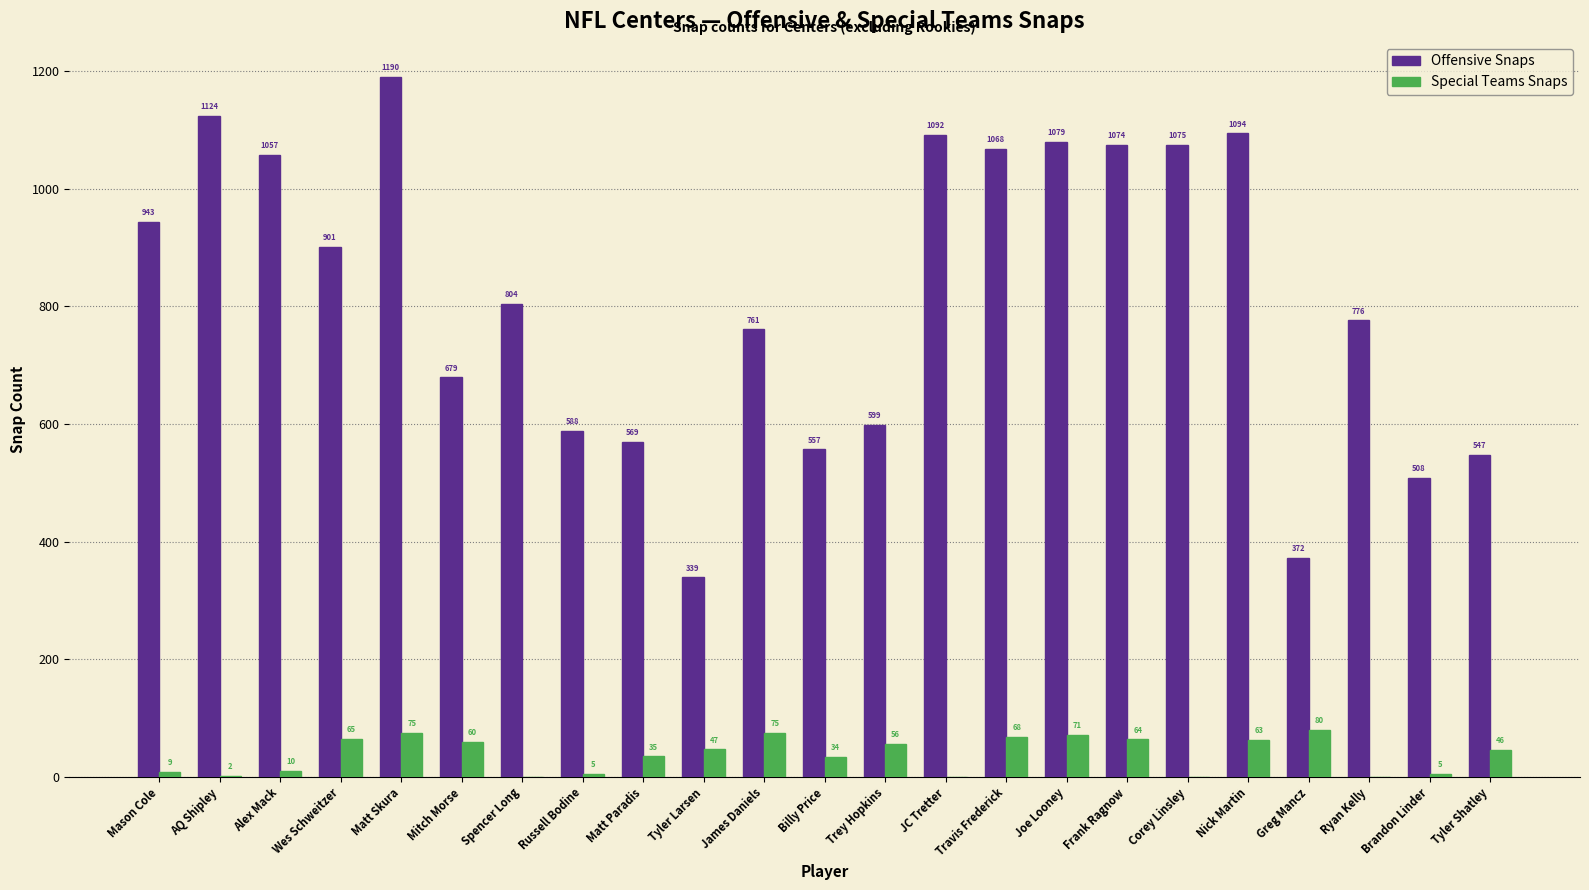

What is the sum of the Offensive Snaps values at AQ Shipley and Alex Mack?

2181